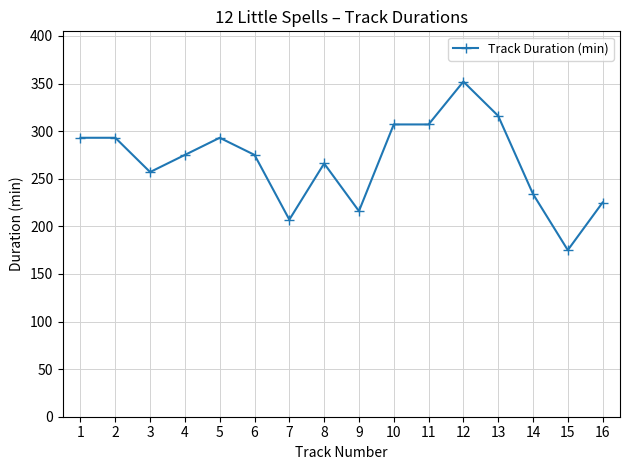

What is the value of the 4th point from the left?

275